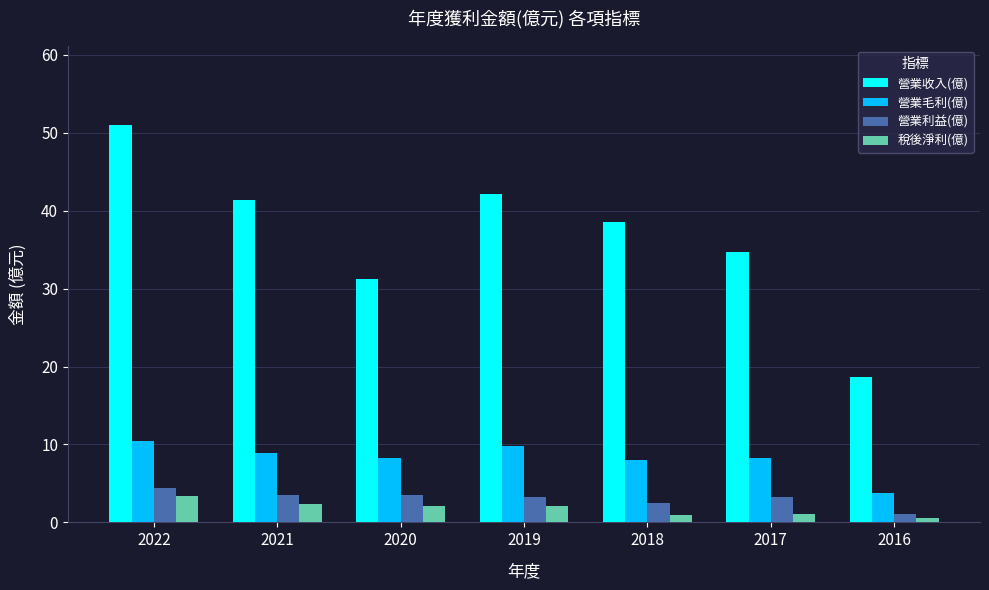

Which series has the widest spread of values?

營業收入(億)